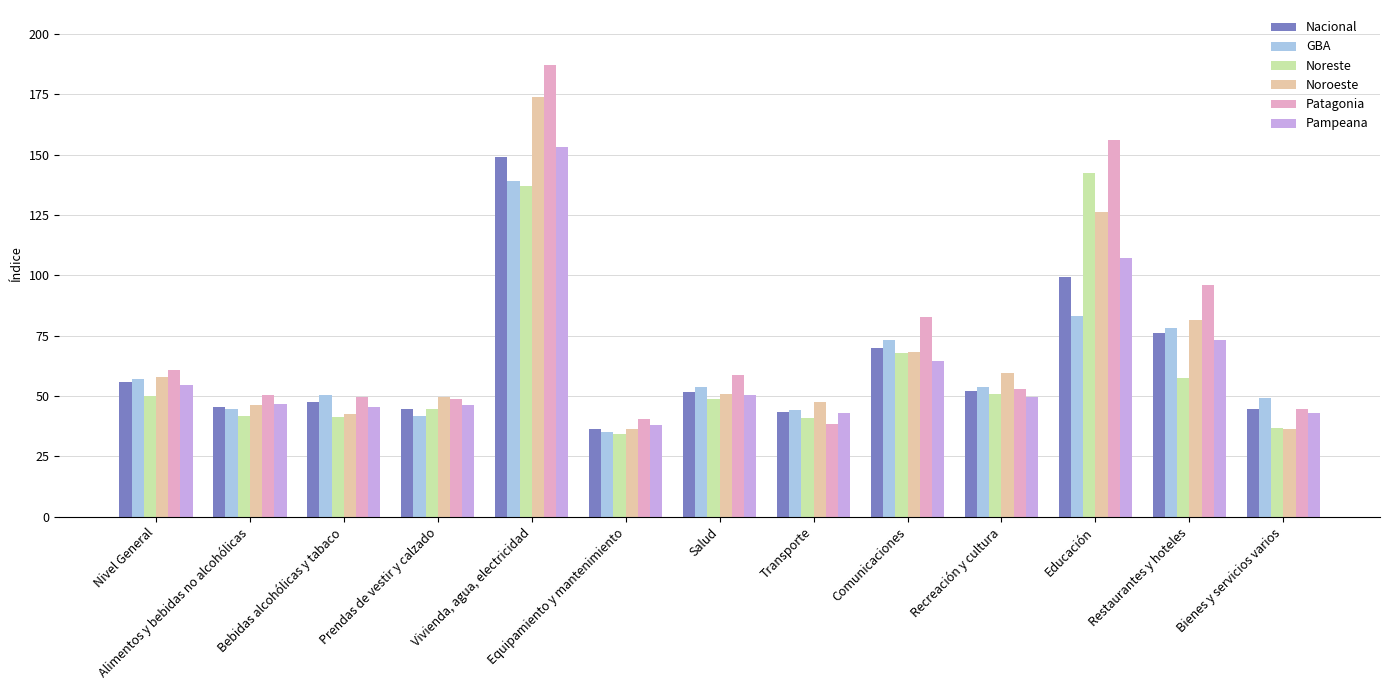

What is the label of the 6th bar from the left?

Equipamiento y mantenimiento